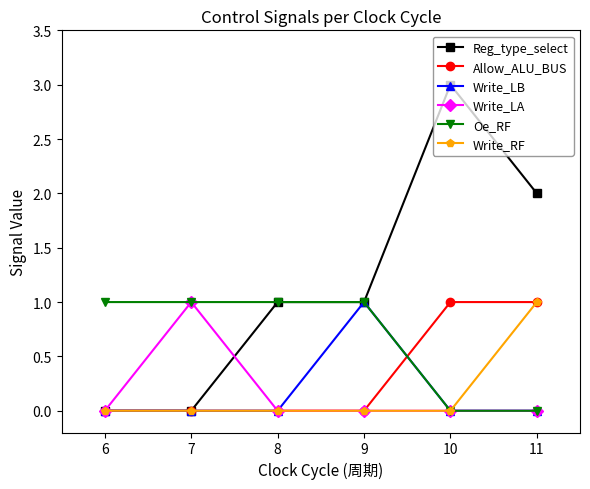

What is the value of the Oe_RF point at the 1st from the left?

1